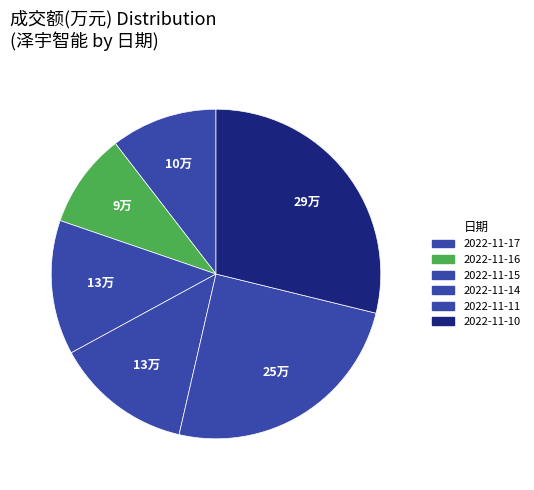

What is the smallest slice in the pie chart?

2022-11-16